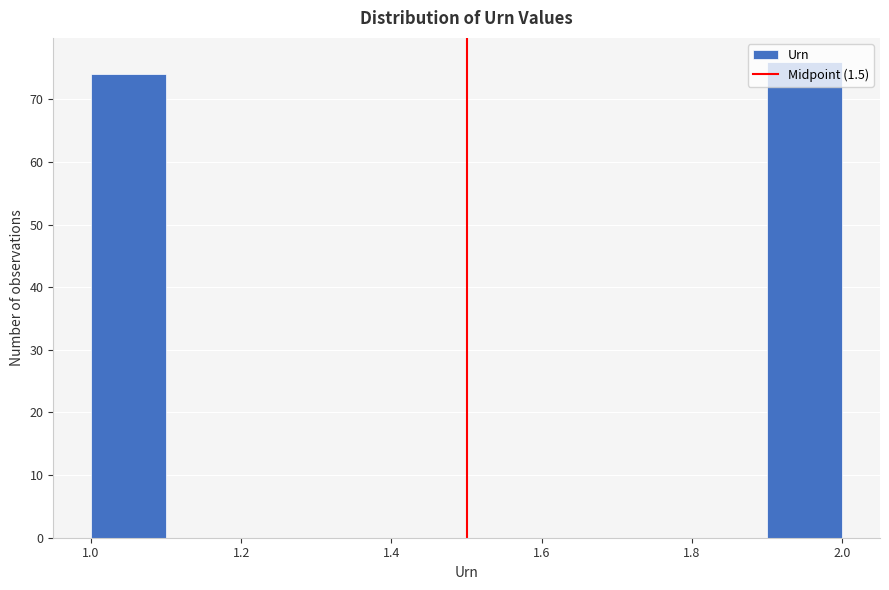

Reading left to right, transcribe this chart: for each bar, give the range it covers on the x-axis and its height. The values are not printed on the chart, so give them approximately, as read against the axis.

1.0 to 1.1: 74
1.1 to 1.2: 0
1.2 to 1.3: 0
1.3 to 1.4: 0
1.4 to 1.5: 0
1.5 to 1.6: 0
1.6 to 1.7: 0
1.7 to 1.8: 0
1.8 to 1.9: 0
1.9 to 2.0: 76